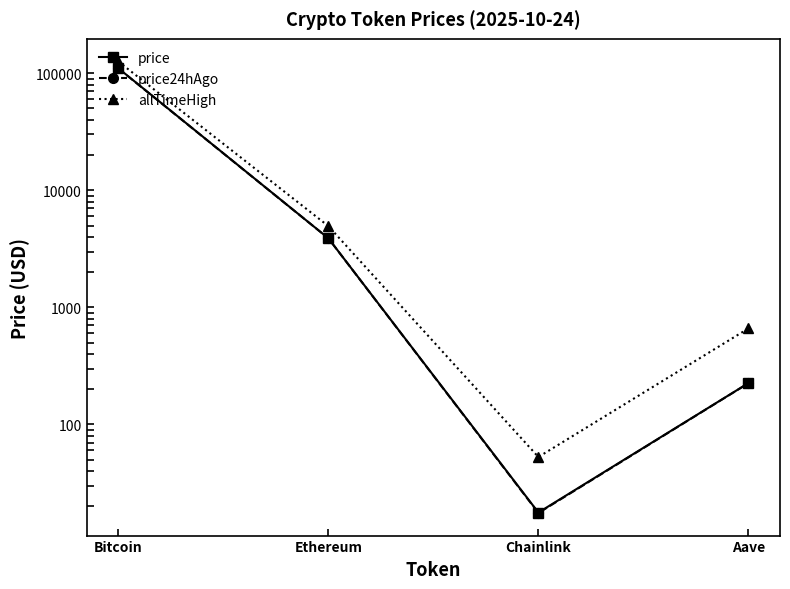

Where is price24hAgo nearest to the value 54984?

Ethereum